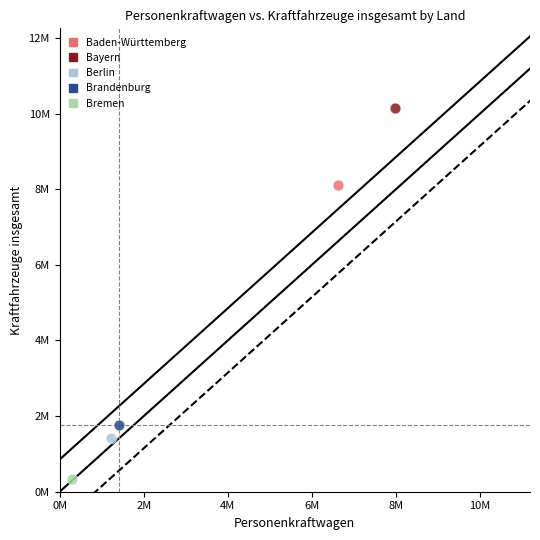

What are all the series names shown in the legend?

Baden-Württemberg, Bayern, Berlin, Brandenburg, Bremen